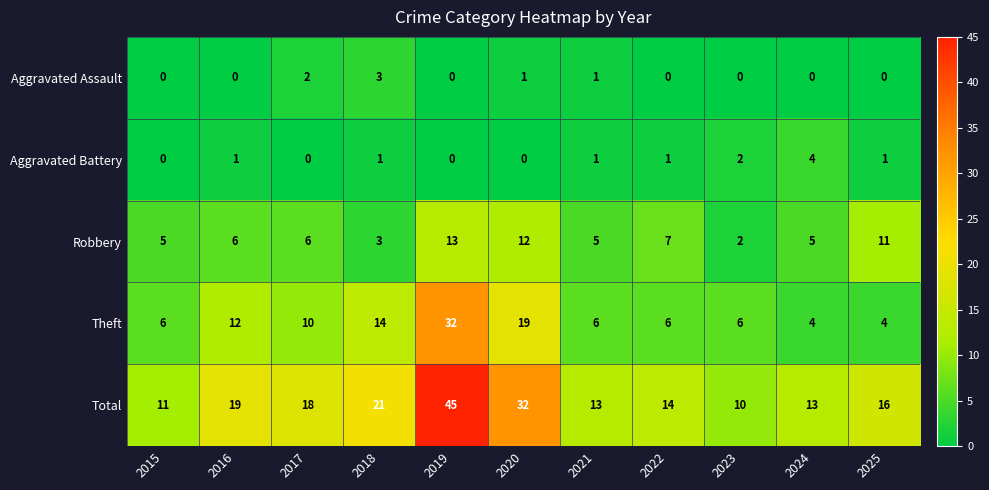

What is the average value of the Total series?

19